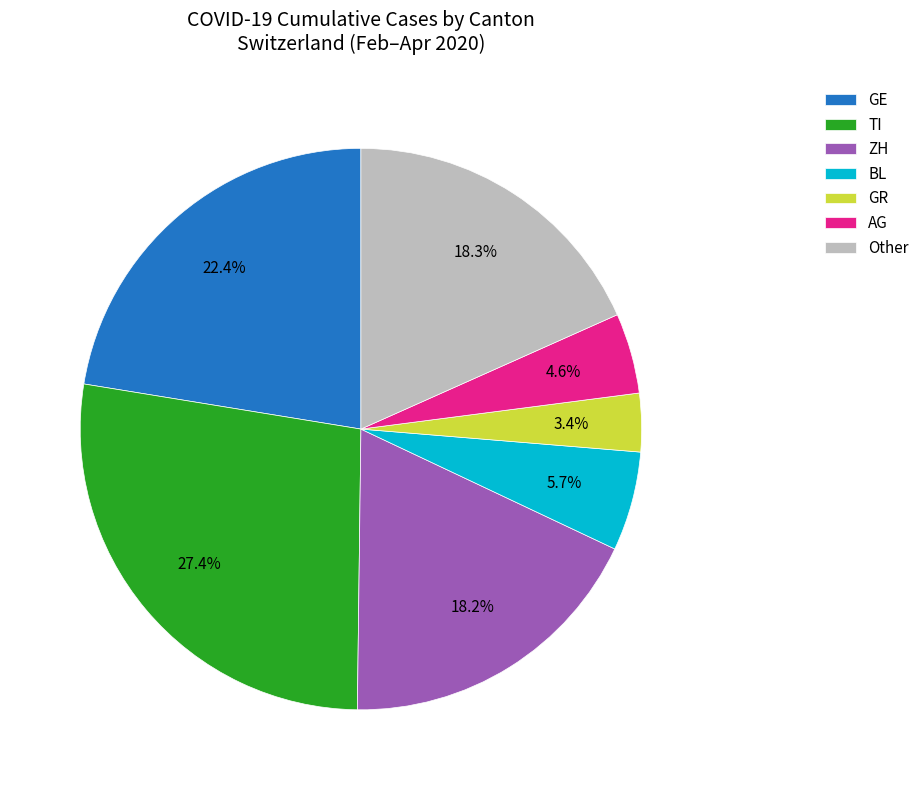

Which category has the smallest portion of the pie?

GR